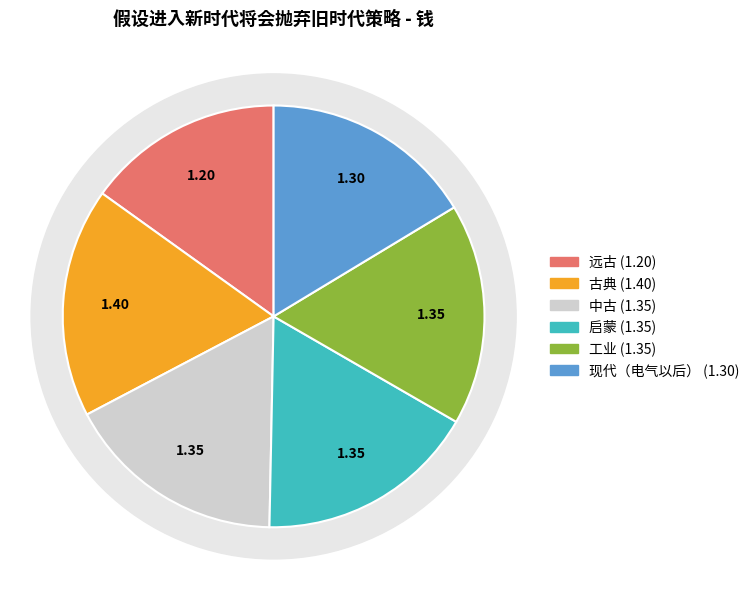

Count the number of slices in the pie.

6